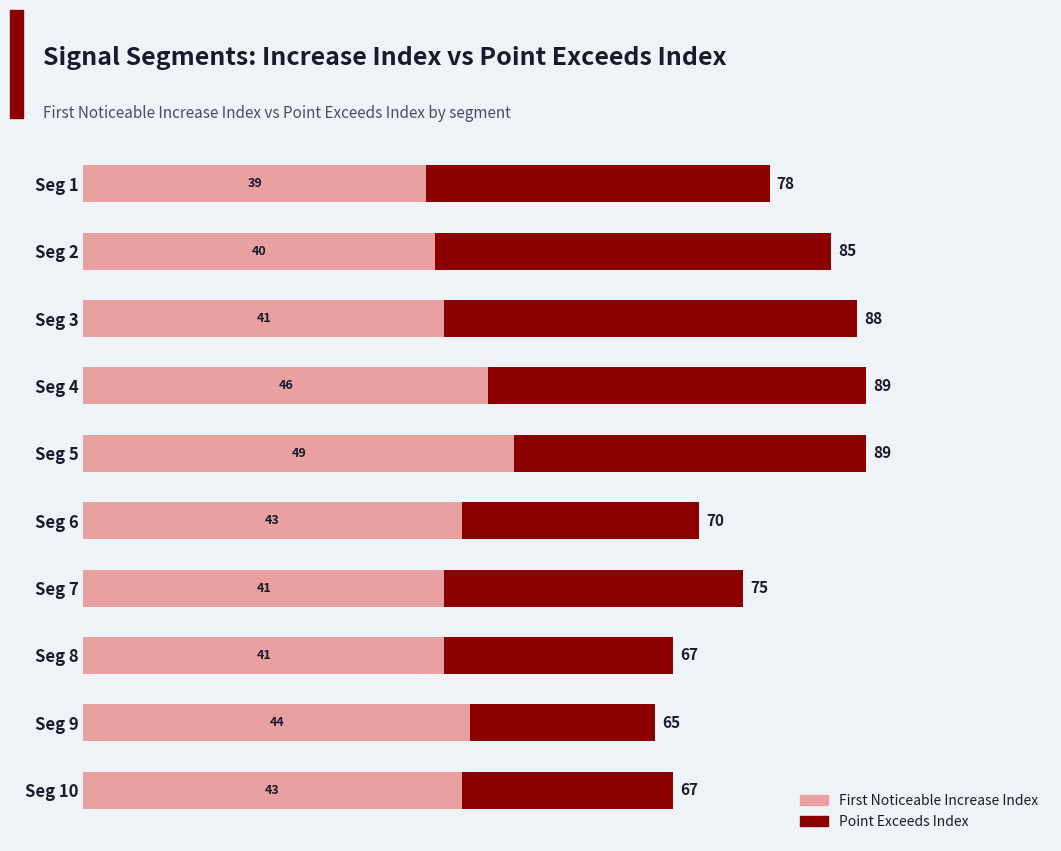

What is the total value across all series at Seg 10?

67